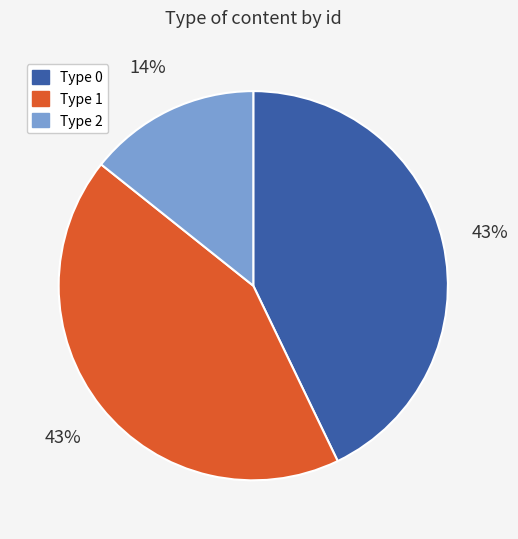

Does any single category account for the majority?

No